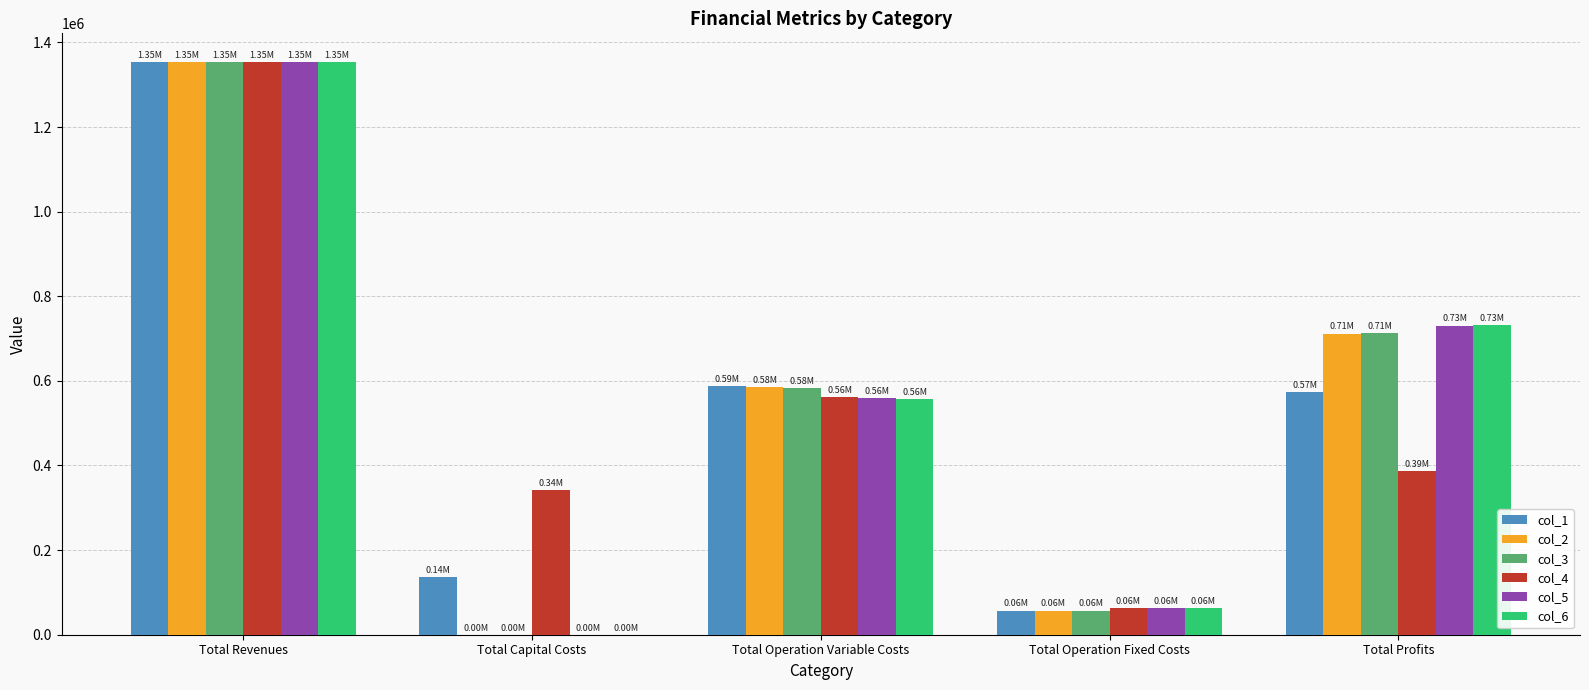

What is the sum of the col_2 values at Total Revenues and Total Operation Fixed Costs?

1410824.9